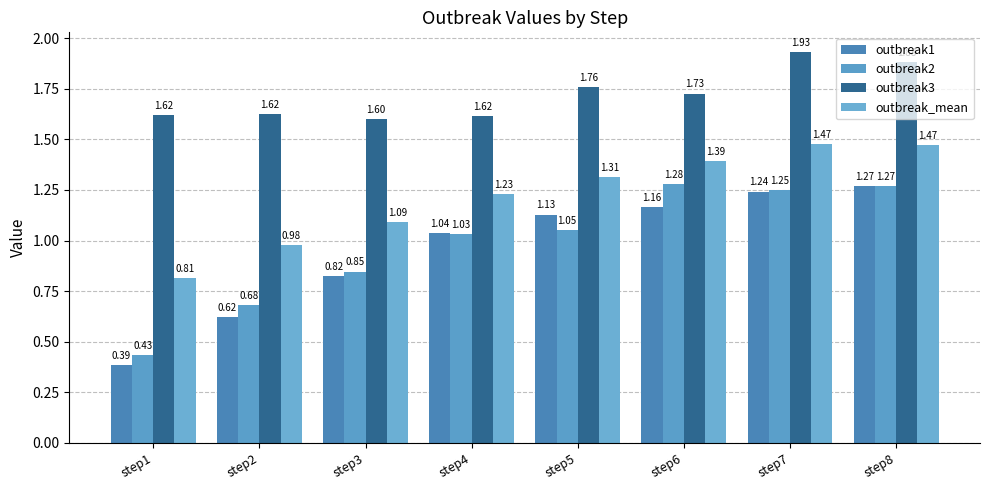

At which label is outbreak2 closest to 0?

step1